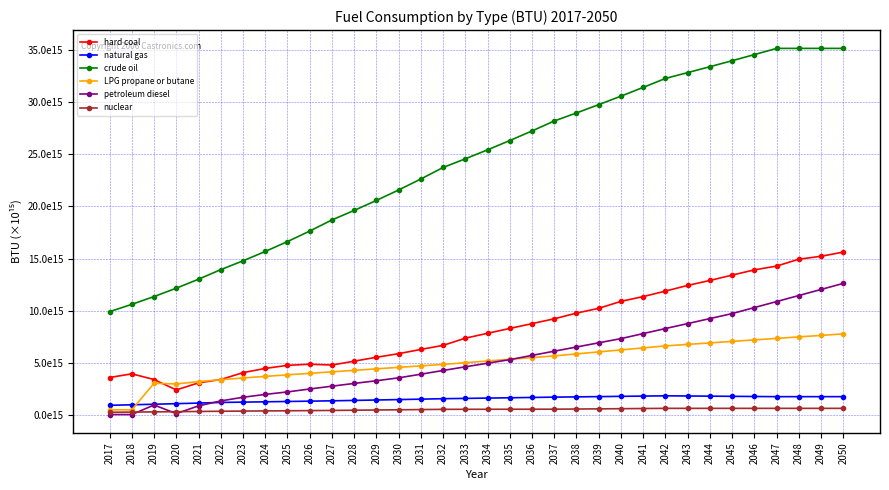

What is the average value of the LPG propane or butane series?

5060597735545059.0